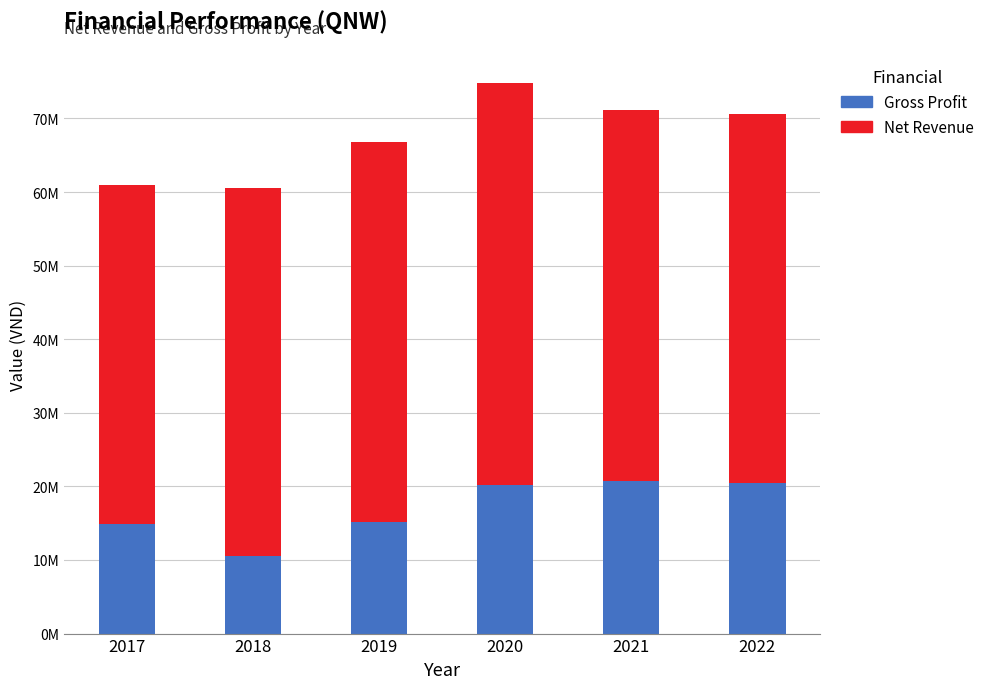

Which series has the largest range (max minus min)?

Gross Profit